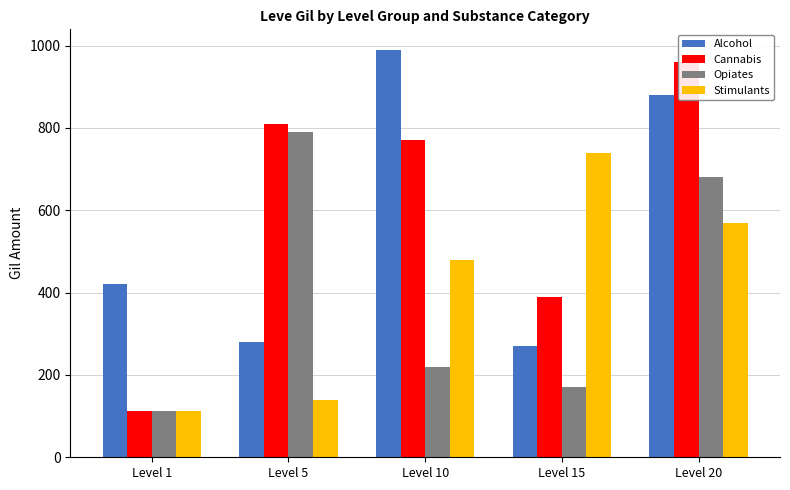

What is the sum of the Alcohol values at Level 15 and Level 20?

1150